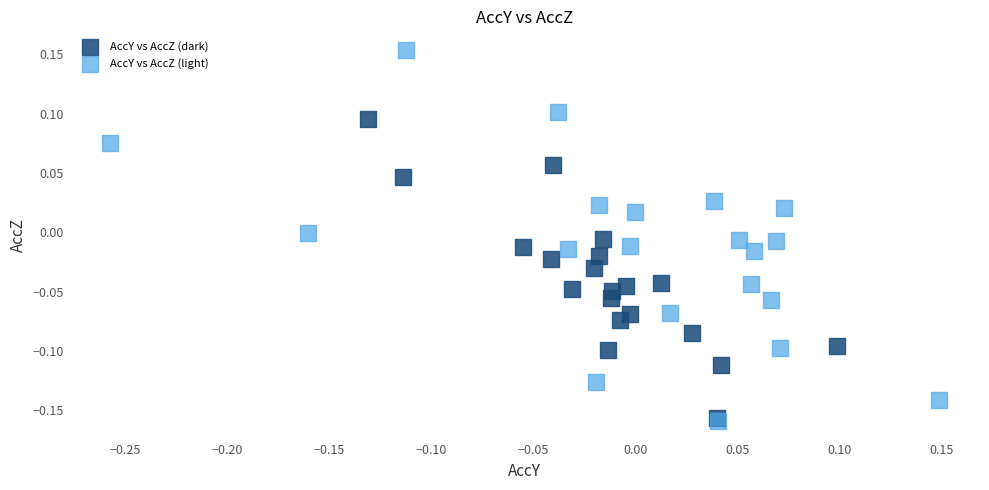

Which series contains the highest Y value?

AccY vs AccZ (light)